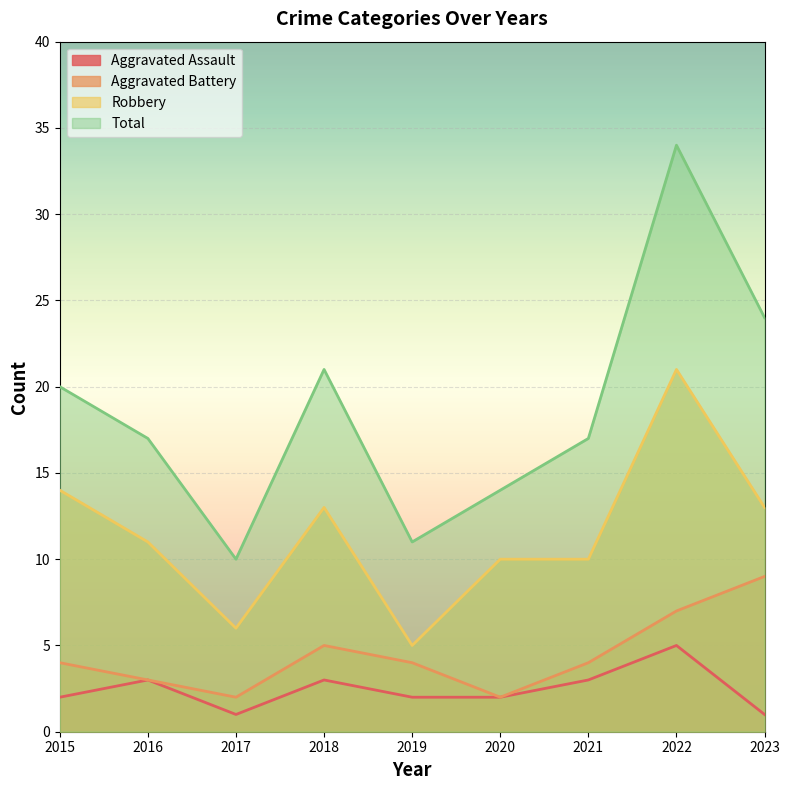

Reading left to right, extract all data points from this chart.

Aggravated Assault: 2	3	1	3	2	2	3	5	1
Aggravated Battery: 4	3	2	5	4	2	4	7	9
Robbery: 14	11	6	13	5	10	10	21	13
Total: 20	17	10	21	11	14	17	34	24